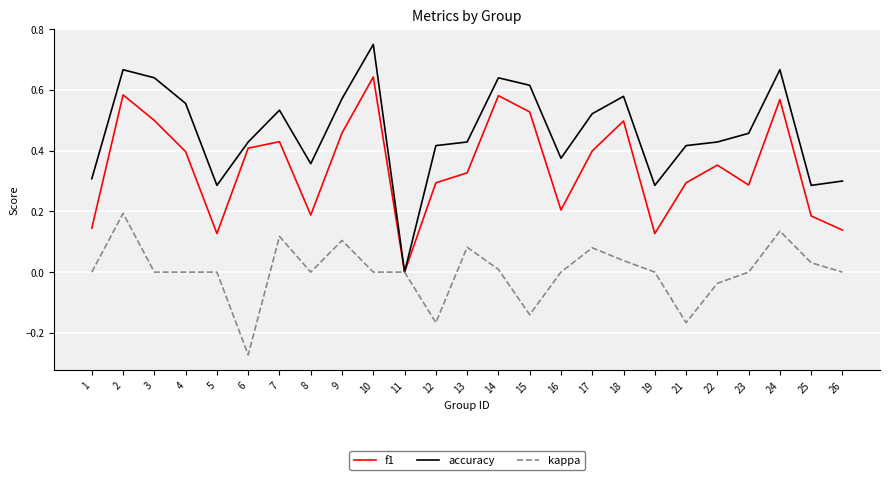

At 10, list the series in order from largest to smallest.

accuracy, f1, kappa